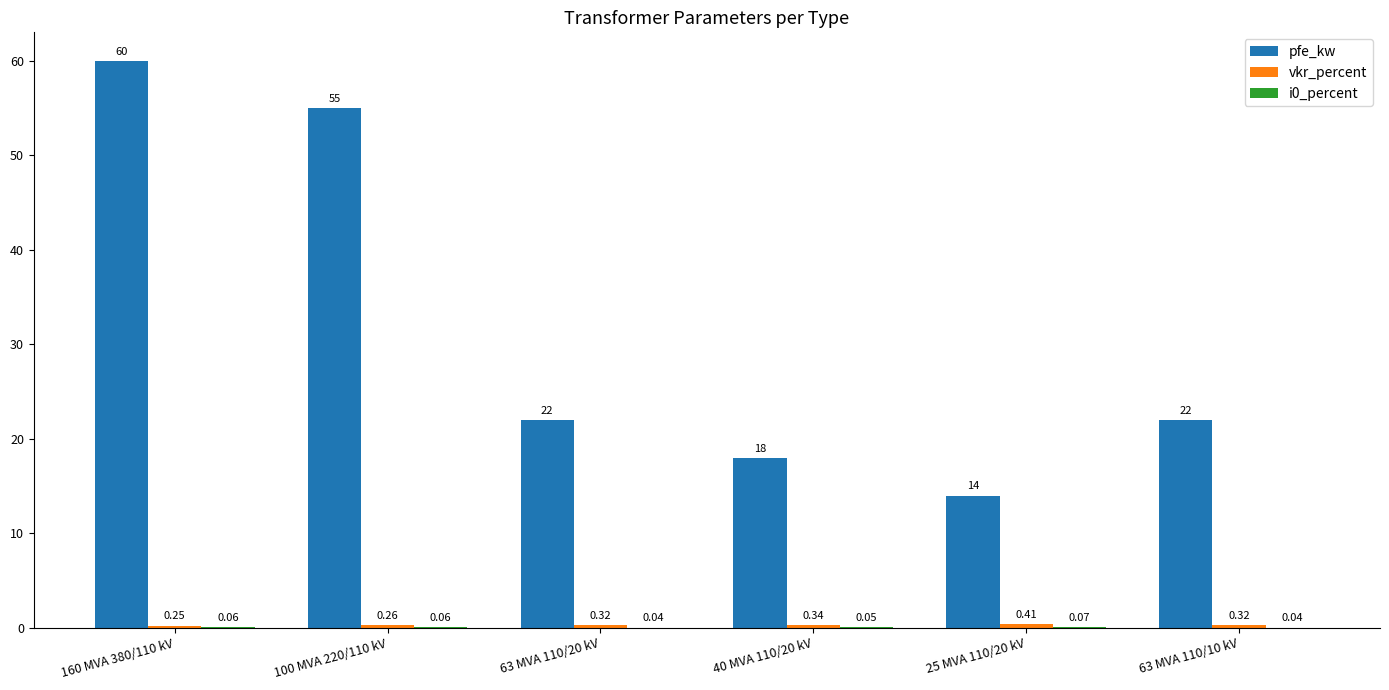

Between 63 MVA 110/20 kV and 25 MVA 110/20 kV, which series saw the biggest shift?

pfe_kw